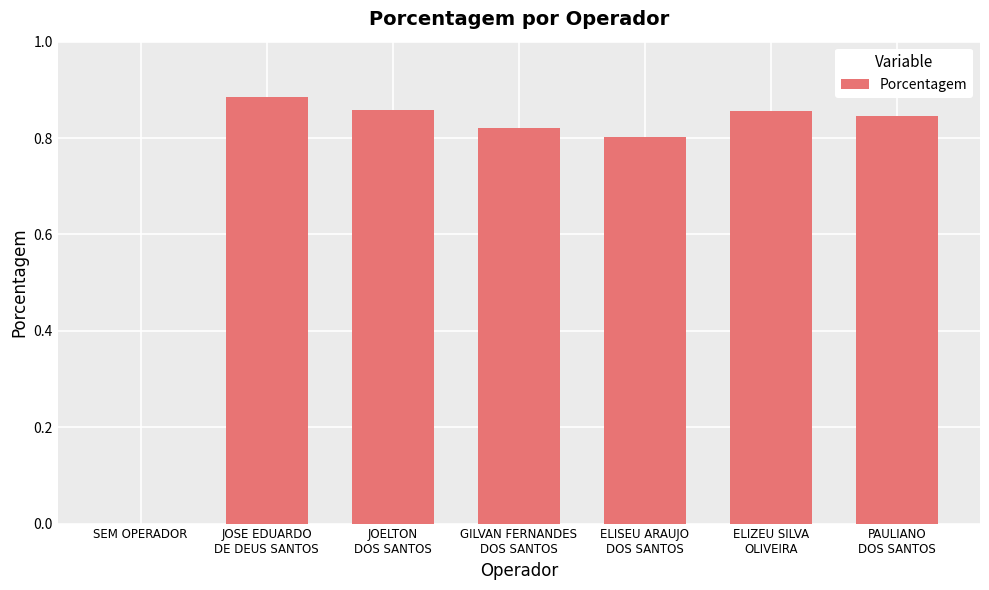

What is the sum of all values?

5.1